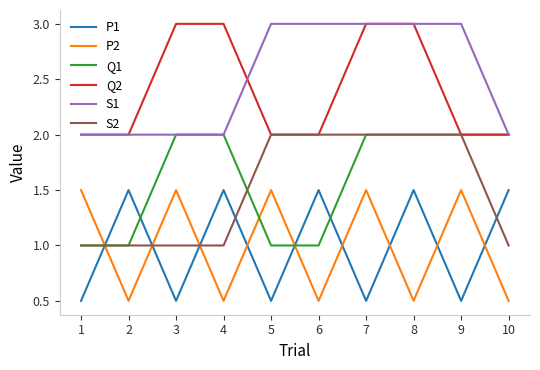

Where is the first local minimum for P1?

3